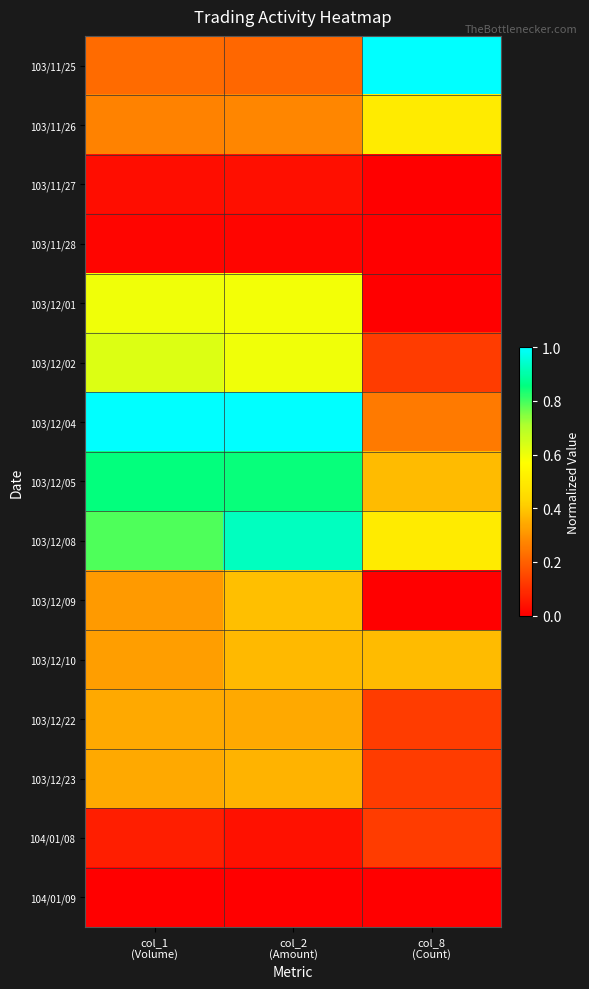

Reading left to right, transcribe all the data shown in this chart.

103/11/25: col_1
(Volume)=0.2	col_2
(Amount)=0.2	col_8
(Count)=1.0
103/11/26: col_1
(Volume)=0.3	col_2
(Amount)=0.3	col_8
(Count)=0.5
103/11/27: col_1
(Volume)=0.0	col_2
(Amount)=0.0	col_8
(Count)=0.0
103/11/28: col_1
(Volume)=0.0	col_2
(Amount)=0.0	col_8
(Count)=0.0
103/12/01: col_1
(Volume)=0.6	col_2
(Amount)=0.6	col_8
(Count)=0.0
103/12/02: col_1
(Volume)=0.6	col_2
(Amount)=0.6	col_8
(Count)=0.1
103/12/04: col_1
(Volume)=1.0	col_2
(Amount)=1.0	col_8
(Count)=0.2
103/12/05: col_1
(Volume)=0.9	col_2
(Amount)=0.8	col_8
(Count)=0.4
103/12/08: col_1
(Volume)=0.8	col_2
(Amount)=0.9	col_8
(Count)=0.5
103/12/09: col_1
(Volume)=0.3	col_2
(Amount)=0.4	col_8
(Count)=0.0
103/12/10: col_1
(Volume)=0.3	col_2
(Amount)=0.4	col_8
(Count)=0.4
103/12/22: col_1
(Volume)=0.3	col_2
(Amount)=0.3	col_8
(Count)=0.1
103/12/23: col_1
(Volume)=0.3	col_2
(Amount)=0.4	col_8
(Count)=0.1
104/01/08: col_1
(Volume)=0.1	col_2
(Amount)=0.0	col_8
(Count)=0.1
104/01/09: col_1
(Volume)=0.0	col_2
(Amount)=0.0	col_8
(Count)=0.0